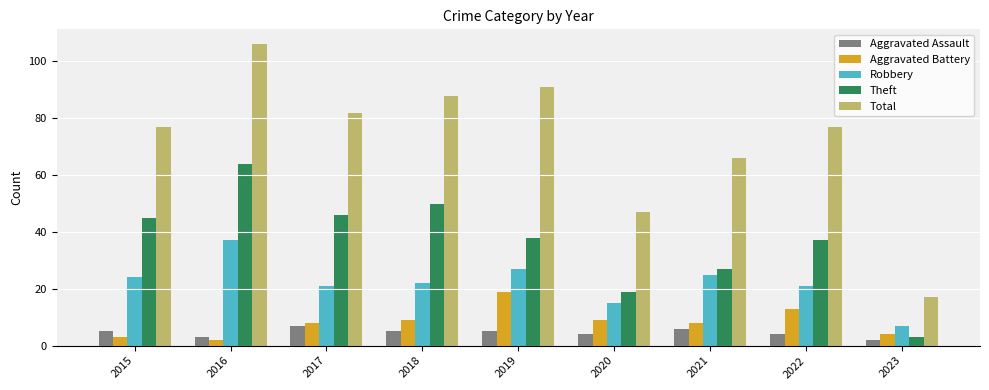

List the series in order of their peak value, highest first.

Total, Theft, Robbery, Aggravated Battery, Aggravated Assault